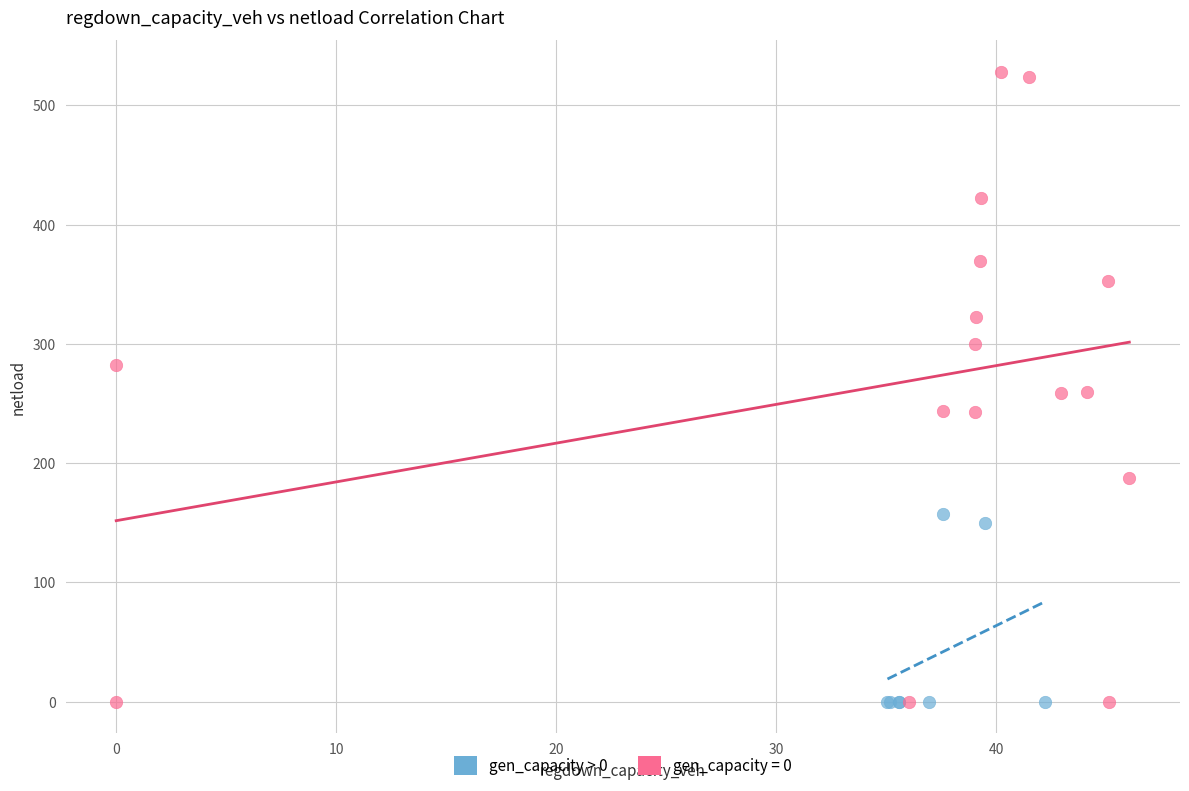

Which series contains the highest Y value?

gen_capacity = 0